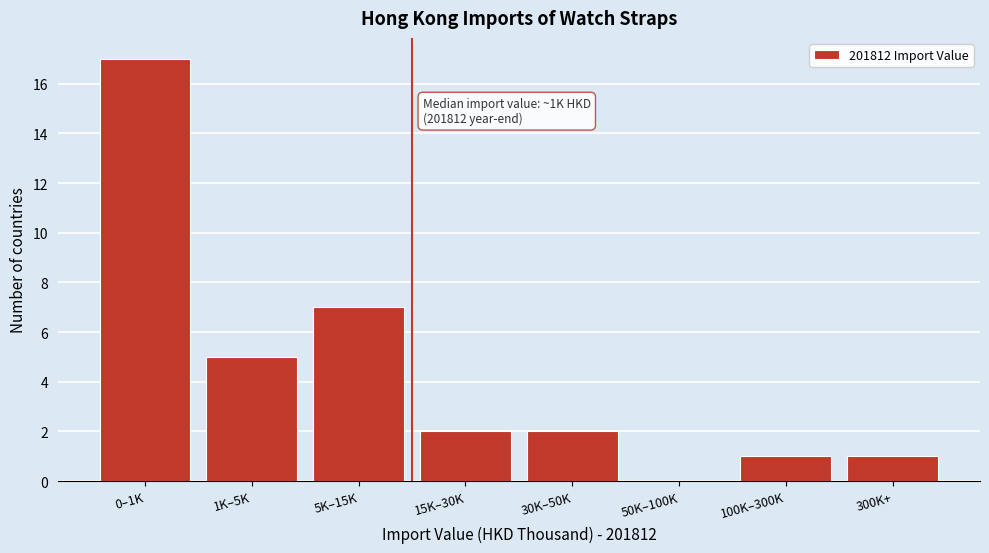

Reading right to left, what are all the values shown in this chart?

300K+=1	100K–300K=1	50K–100K=0	30K–50K=2	15K–30K=2	5K–15K=7	1K–5K=5	0–1K=17